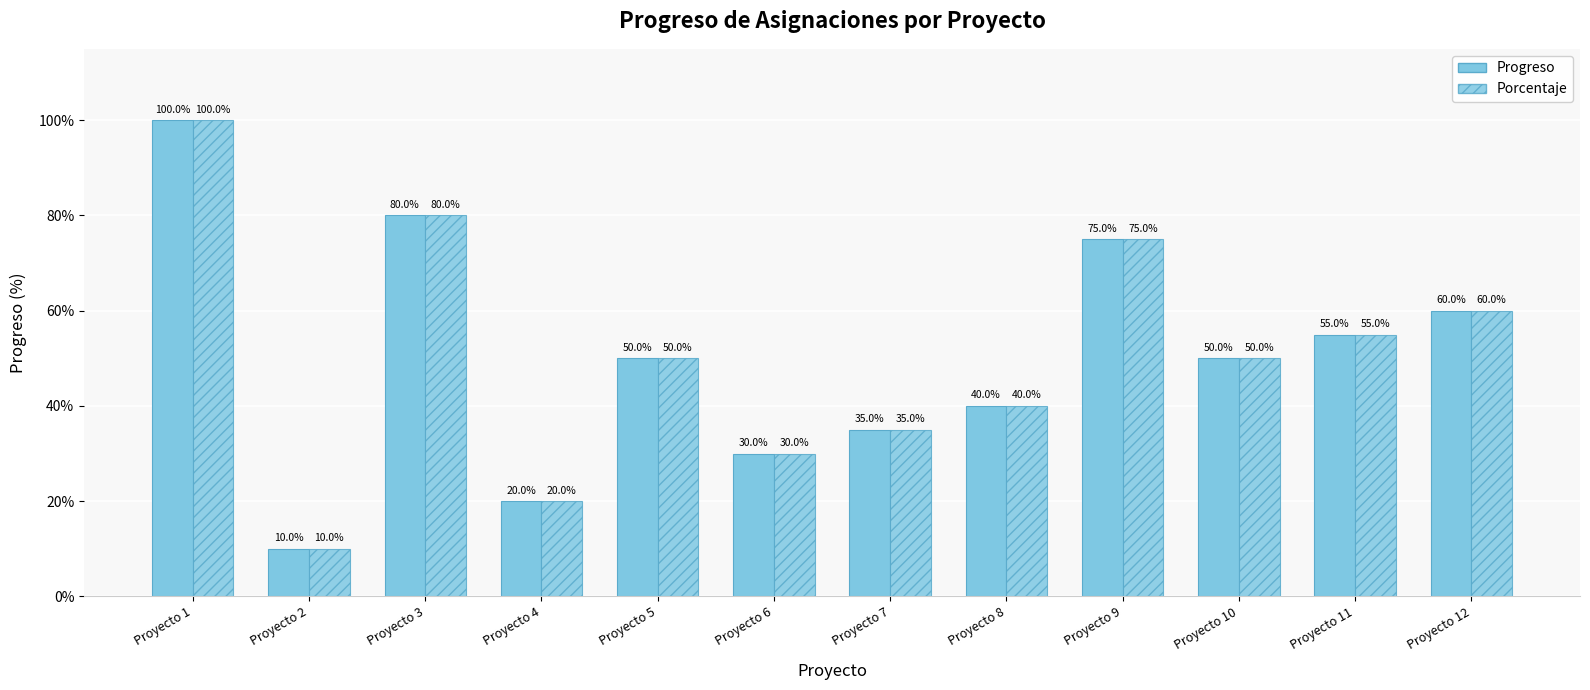

At which category does the chart reach its peak across all series?

Proyecto 1